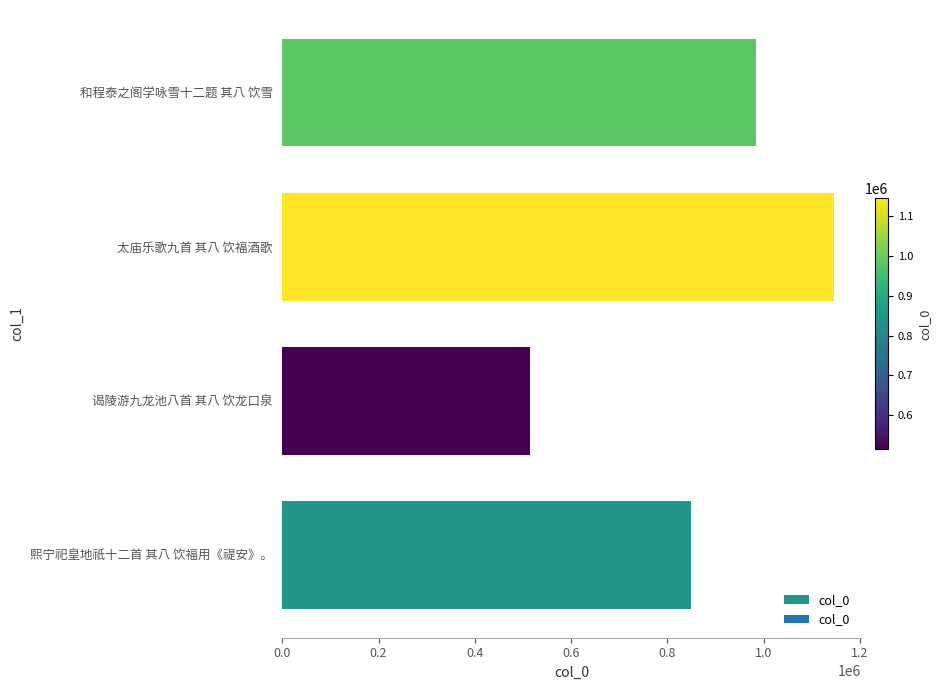

List the labels in order of value, smallest first.

谒陵游九龙池八首 其八 饮龙口泉, 熙宁祀皇地祇十二首 其八 饮福用《禔安》。, 和程泰之阁学咏雪十二题 其八 饮雪, 太庙乐歌九首 其八 饮福酒歌